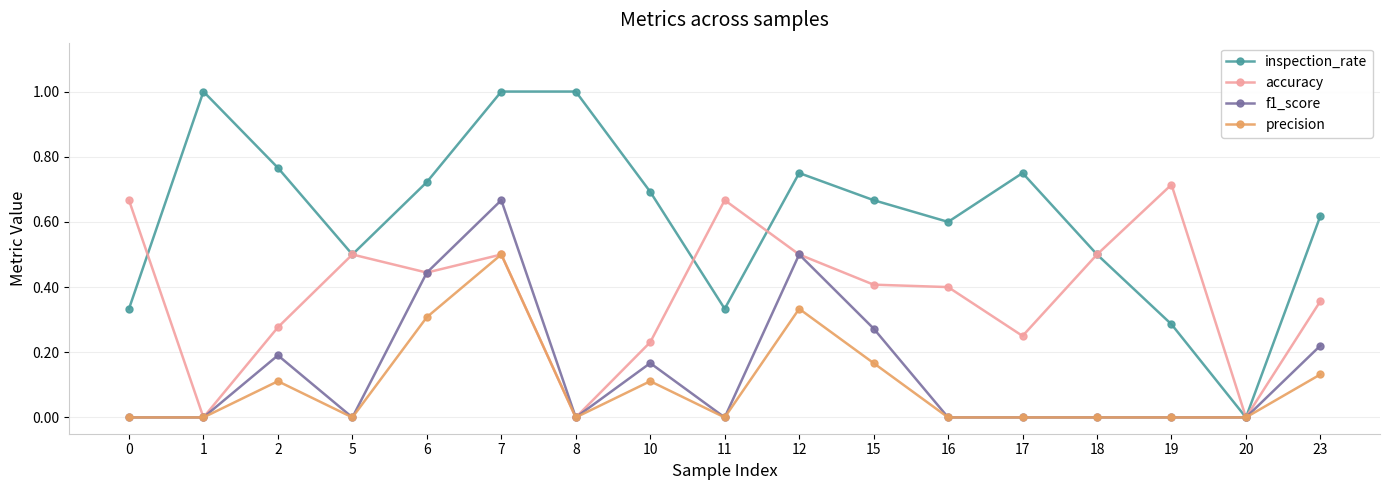

True or false: inspection_rate has more than 0 points higher than both neighbors.

True